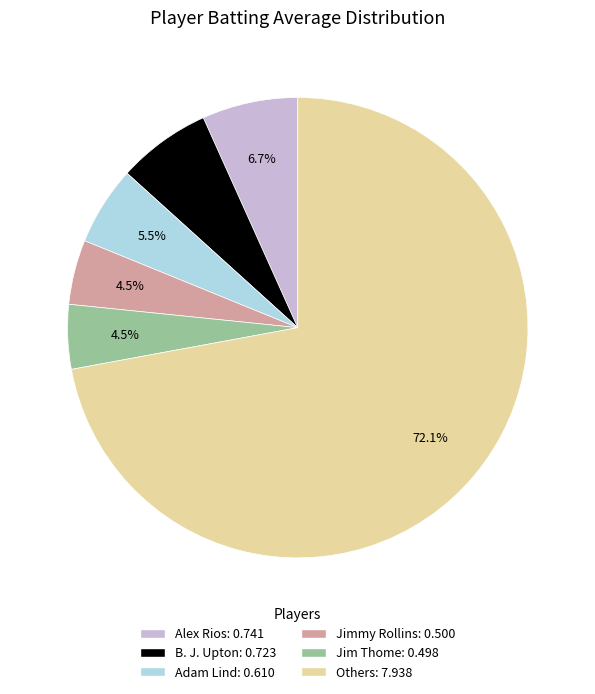

Does any single category account for the majority?

Yes